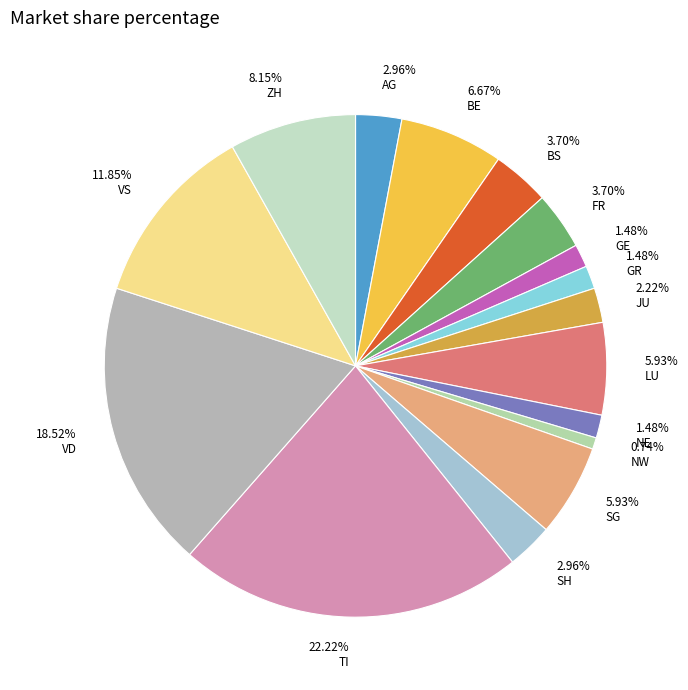

Count the number of slices in the pie.

16